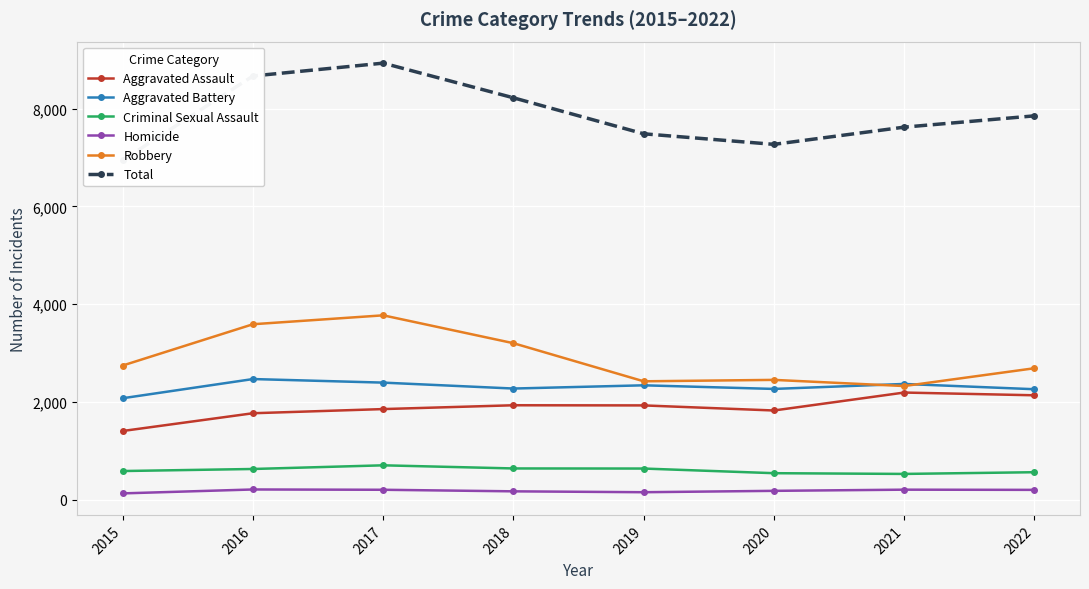

Rank the categories by Criminal Sexual Assault value from highest to lowest.

2017, 2018, 2019, 2016, 2015, 2022, 2020, 2021